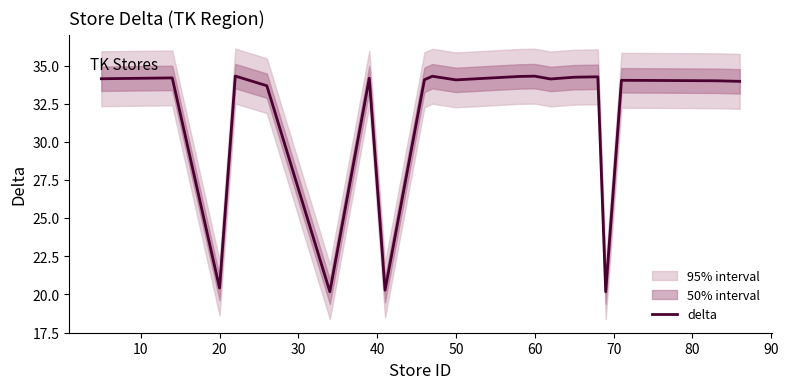

What is the maximum value for delta?

34.3